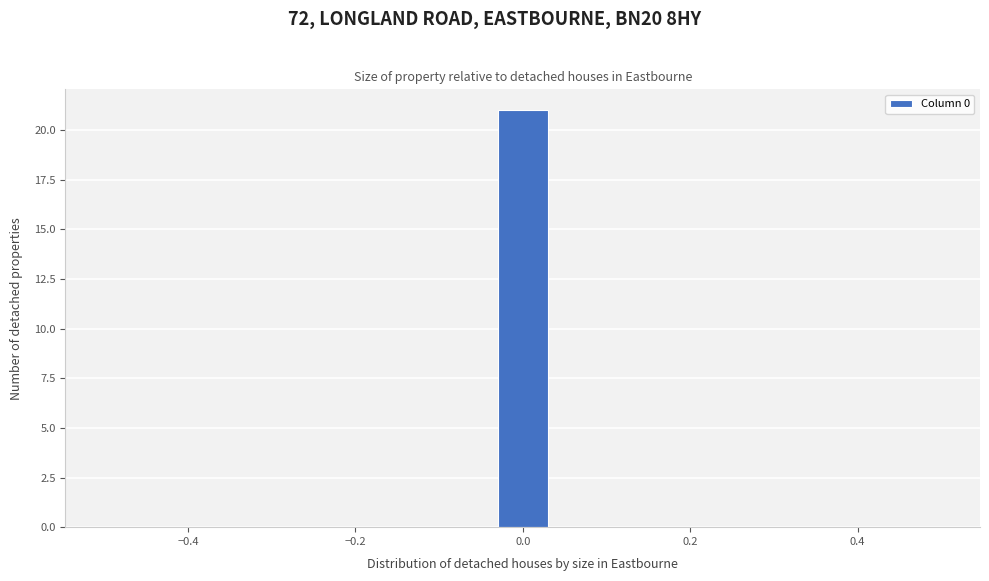

Read against the x-axis, roughly where is the centre of the tallest bar?

0.00